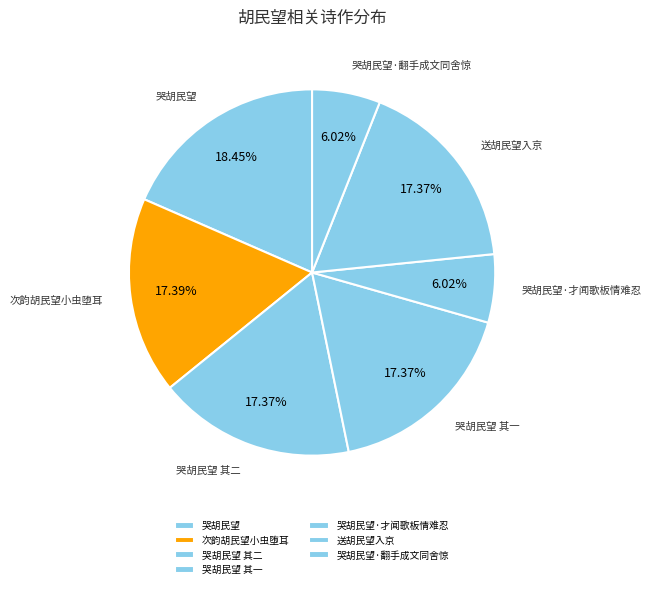

Is there any slice that represents more than half of the pie?

No